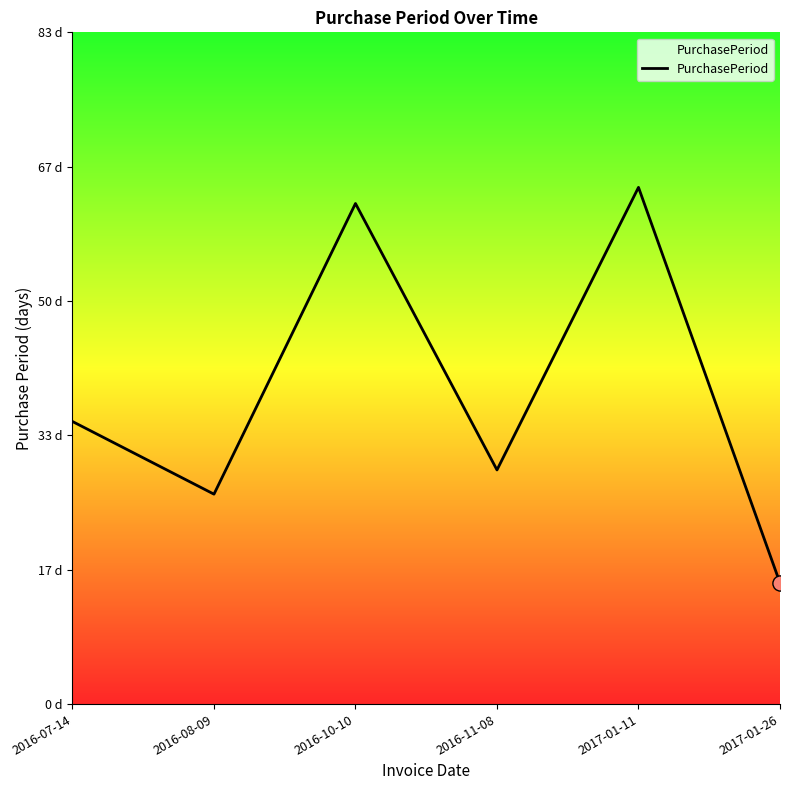

Which has a higher value, 2016-07-14 or 2016-10-10?

2016-10-10